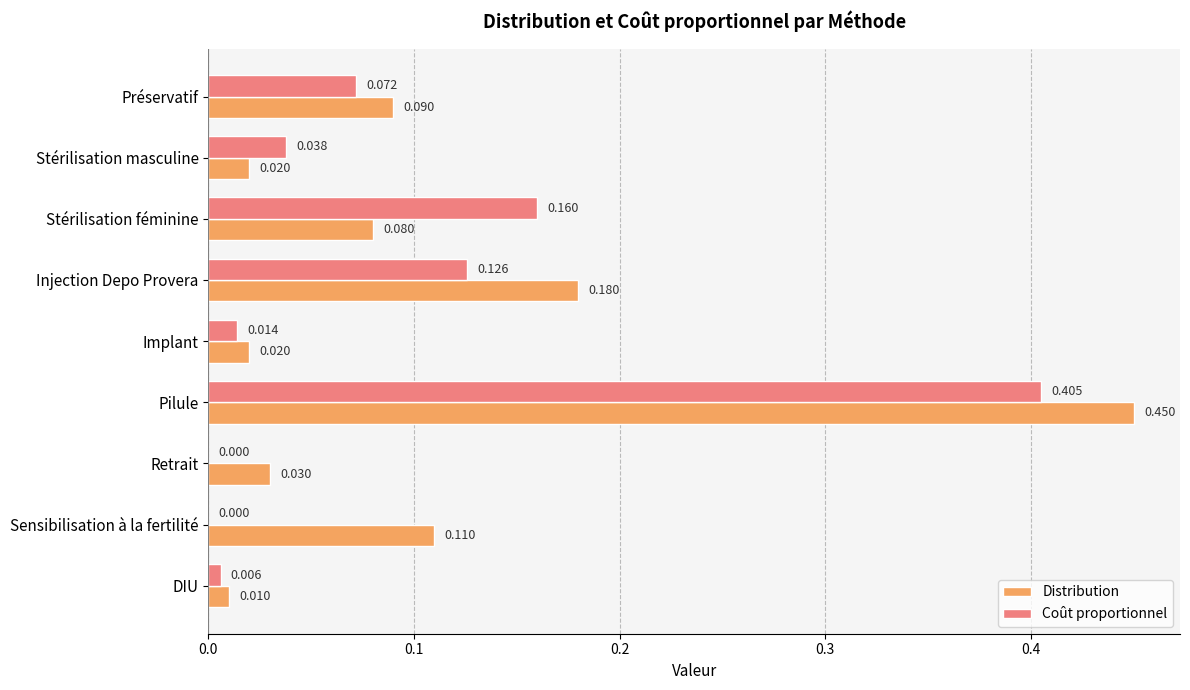

At which label does Coût proportionnel reach its peak?

Pilule